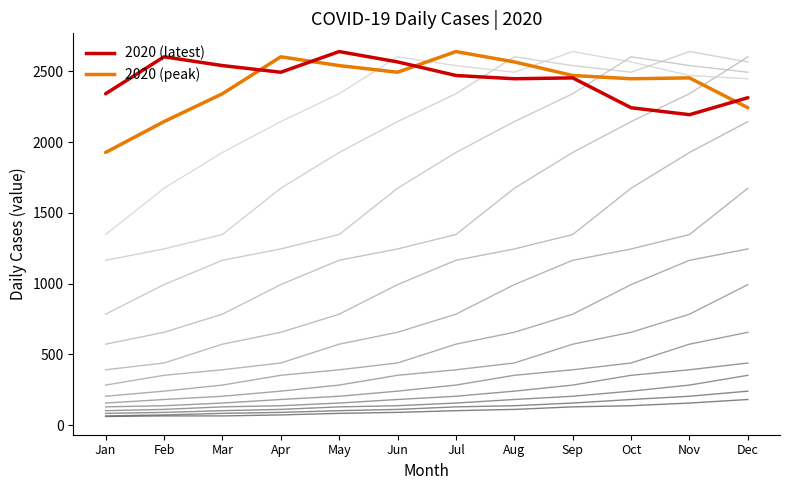

At which label is 2020 (latest) closest to 2417?

Aug